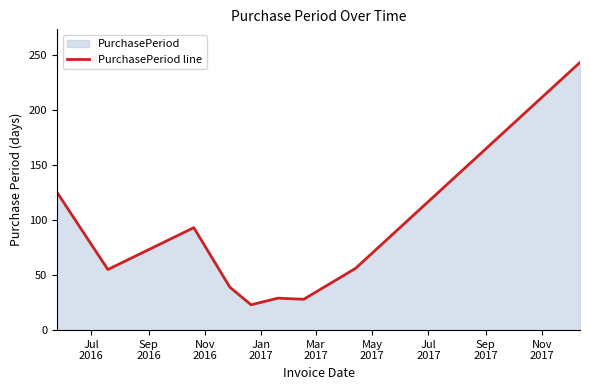

What is the maximum value shown in the chart?

243